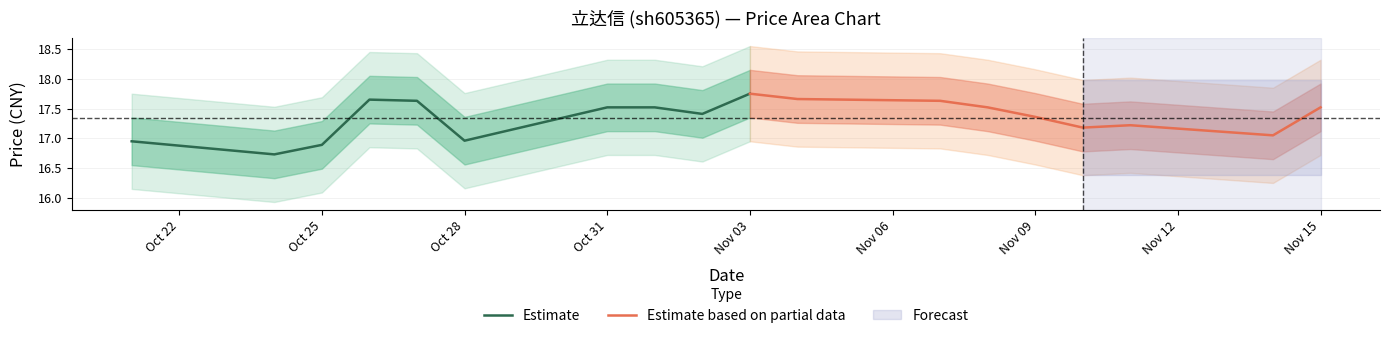

True or false: Estimate has a value of 26.7 at Oct 25.

False